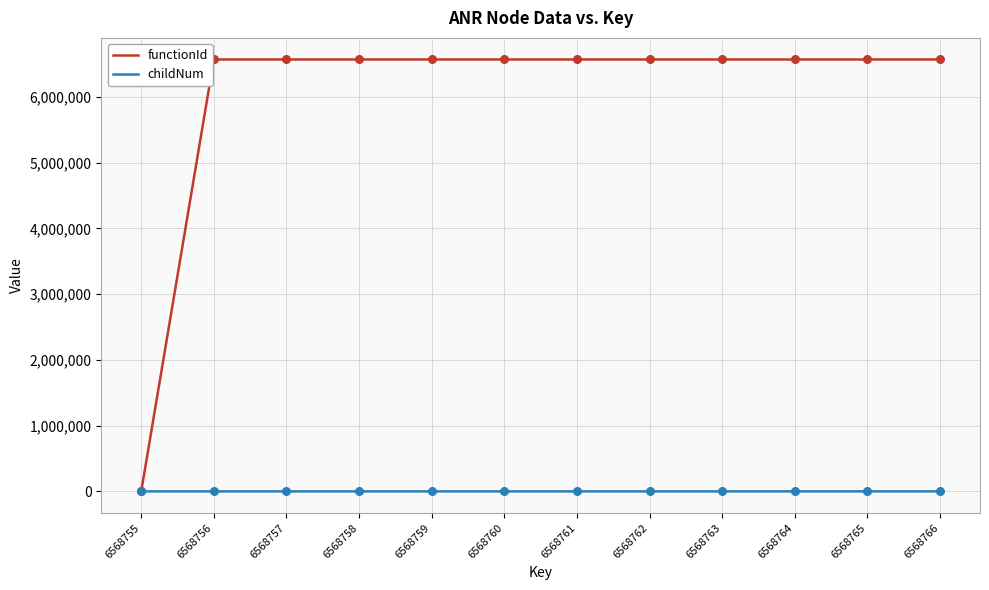

What are all the series names shown in the legend?

functionId, childNum